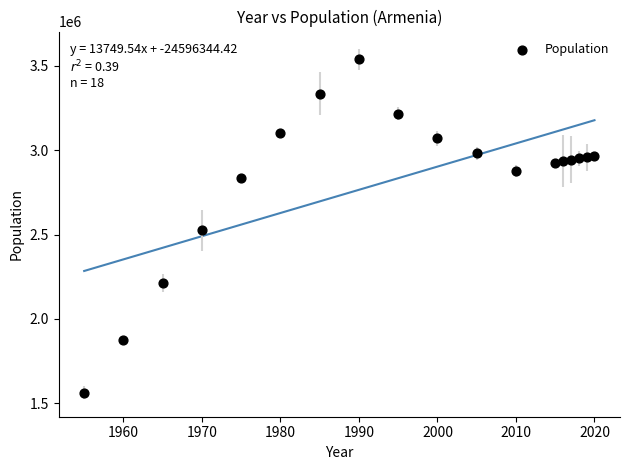

What Y value in the scatter plot is closest to 2550839?

2525068